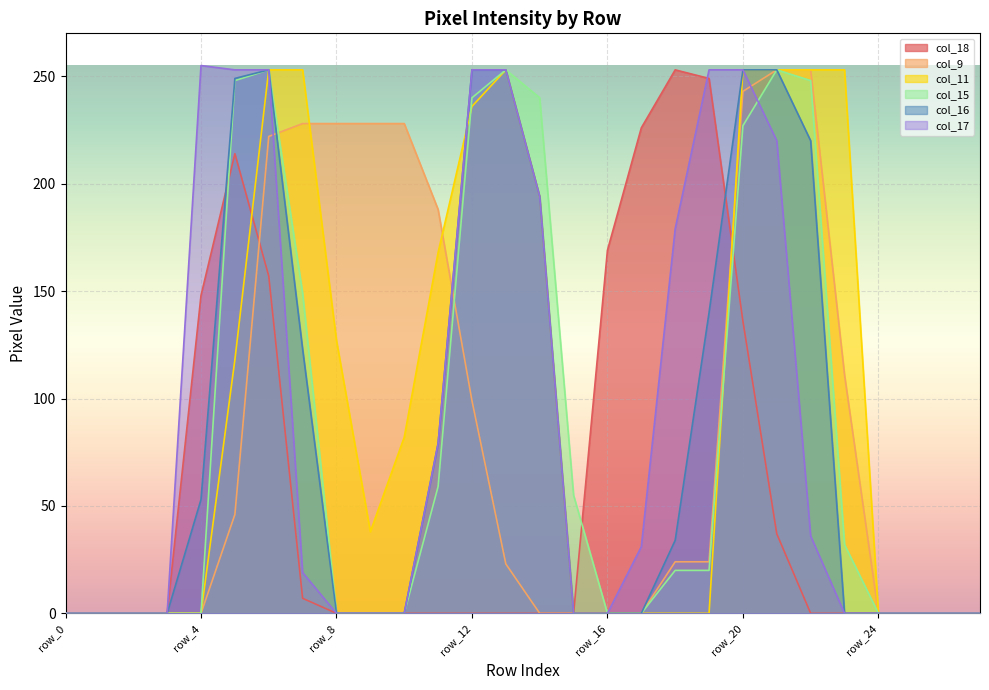

How many data points in col_11 are less than 38?

14